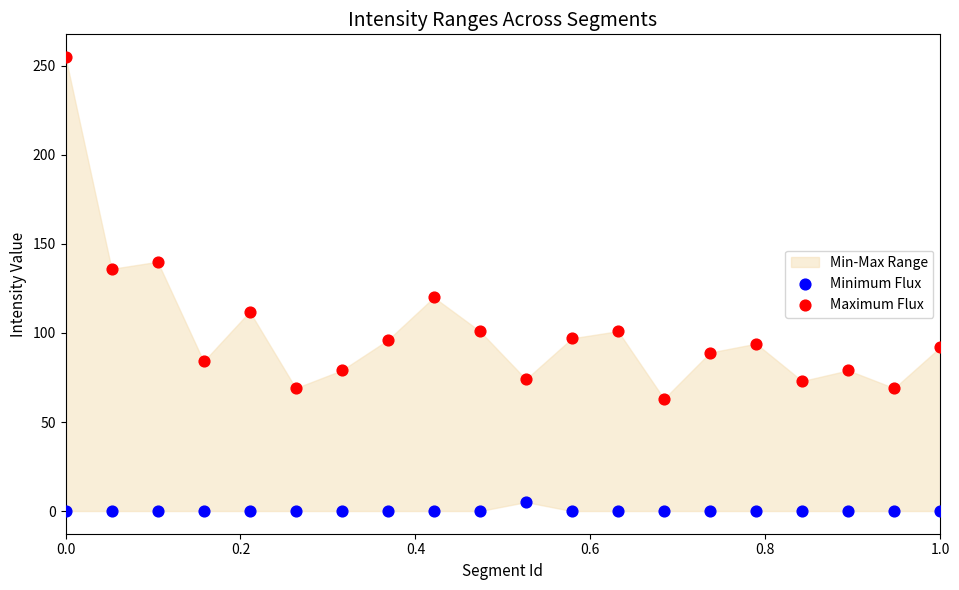

Which series reaches the maximum Y coordinate?

Maximum Flux